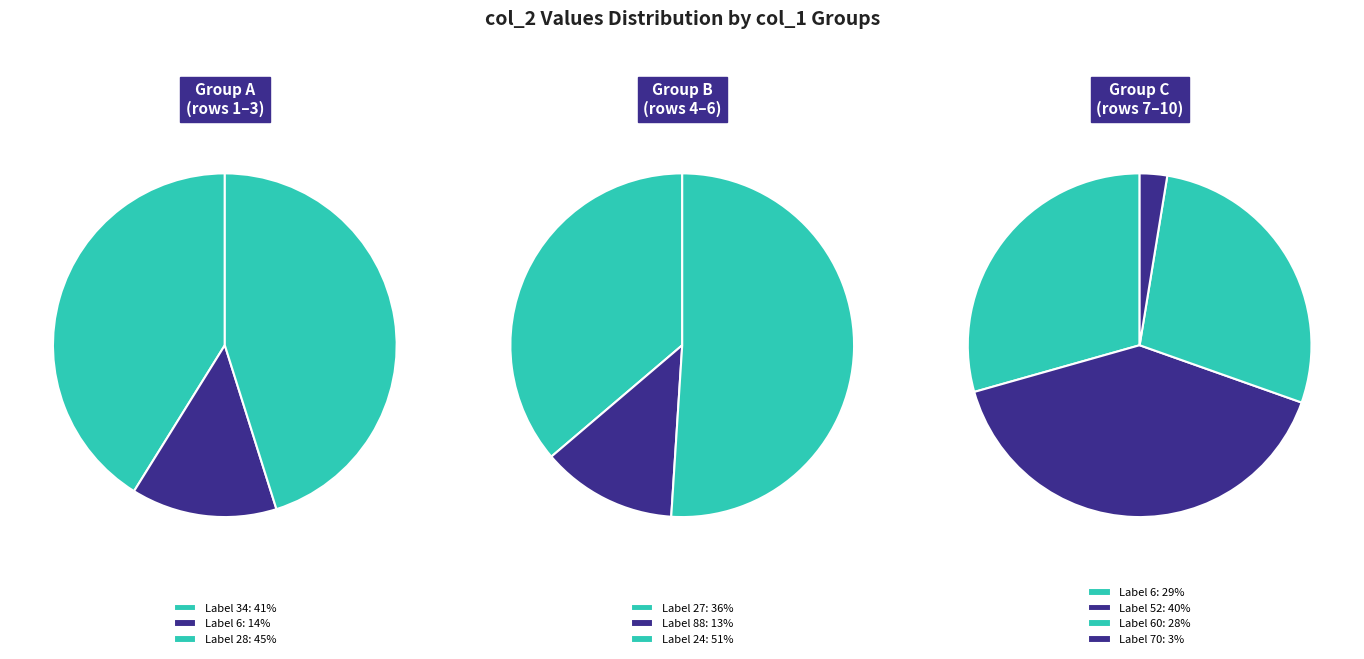

What is the largest slice in the pie chart?

24